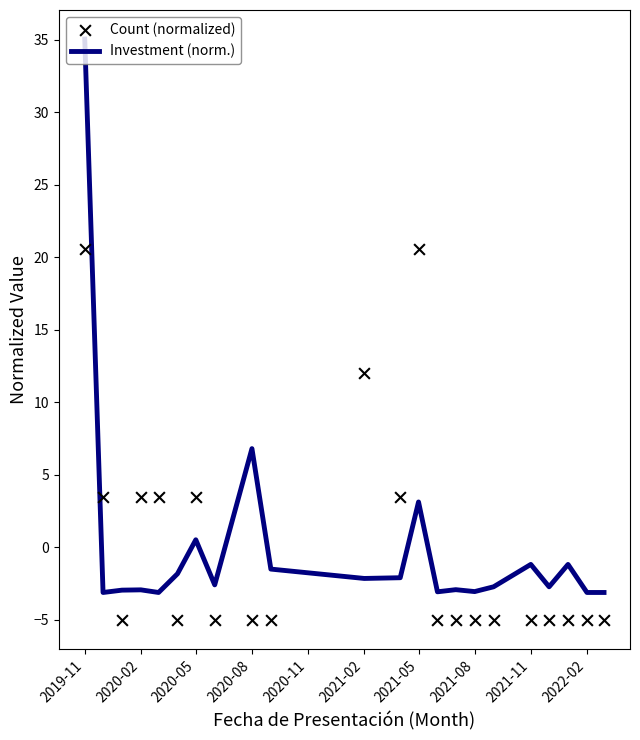

At which category is the sum across all series the highest?

2019-11